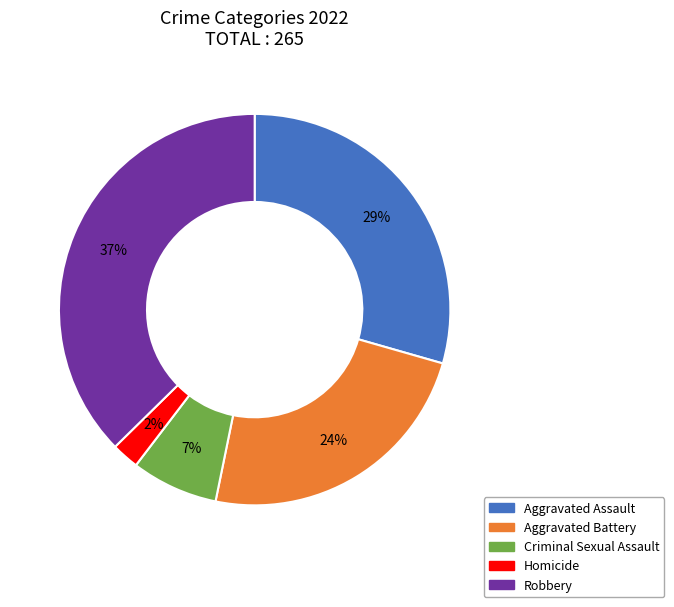

True or false: Aggravated Battery accounts for 11% of the total.

False